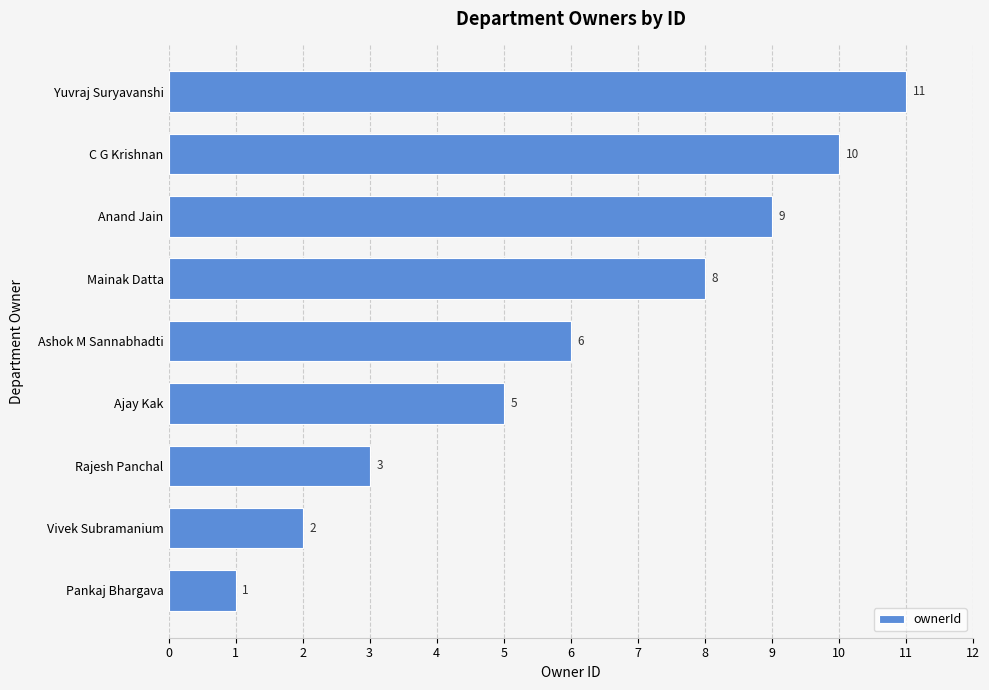

Which has a higher value, Vivek Subramanium or Pankaj Bhargava?

Vivek Subramanium